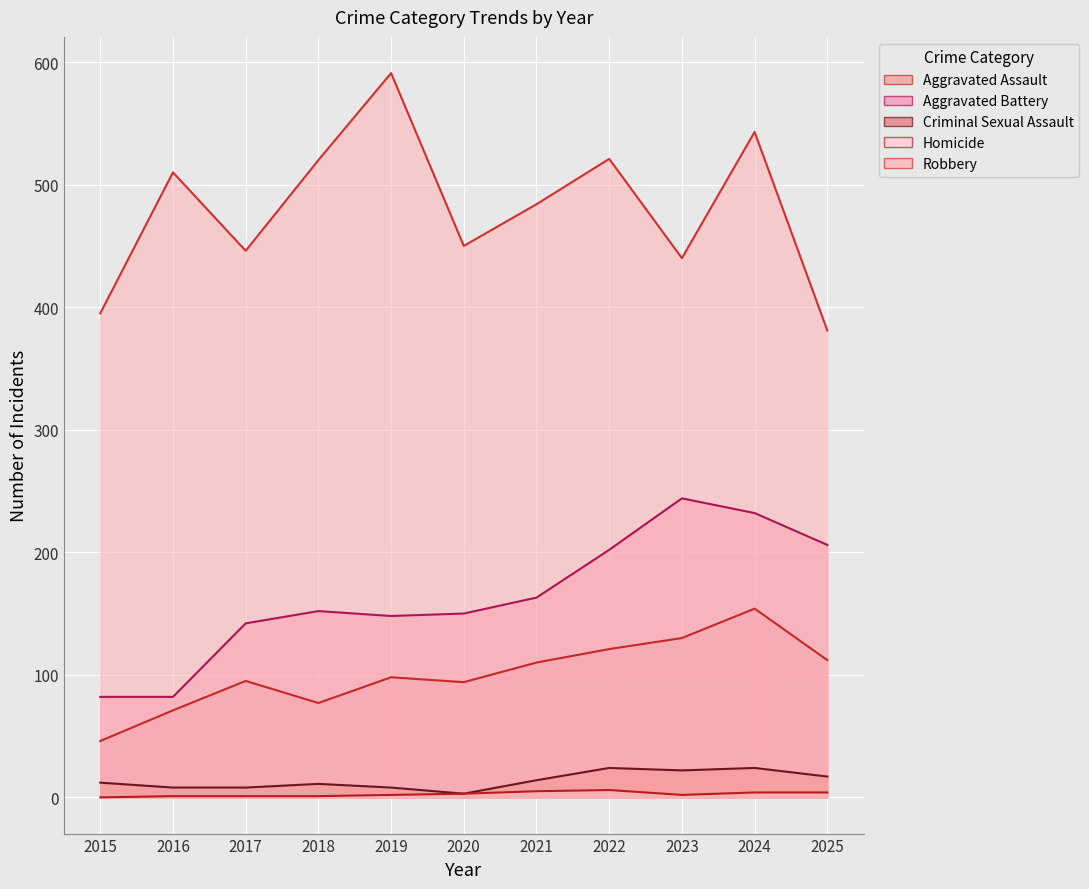

True or false: Robbery has a value of 440 at 2023.

True